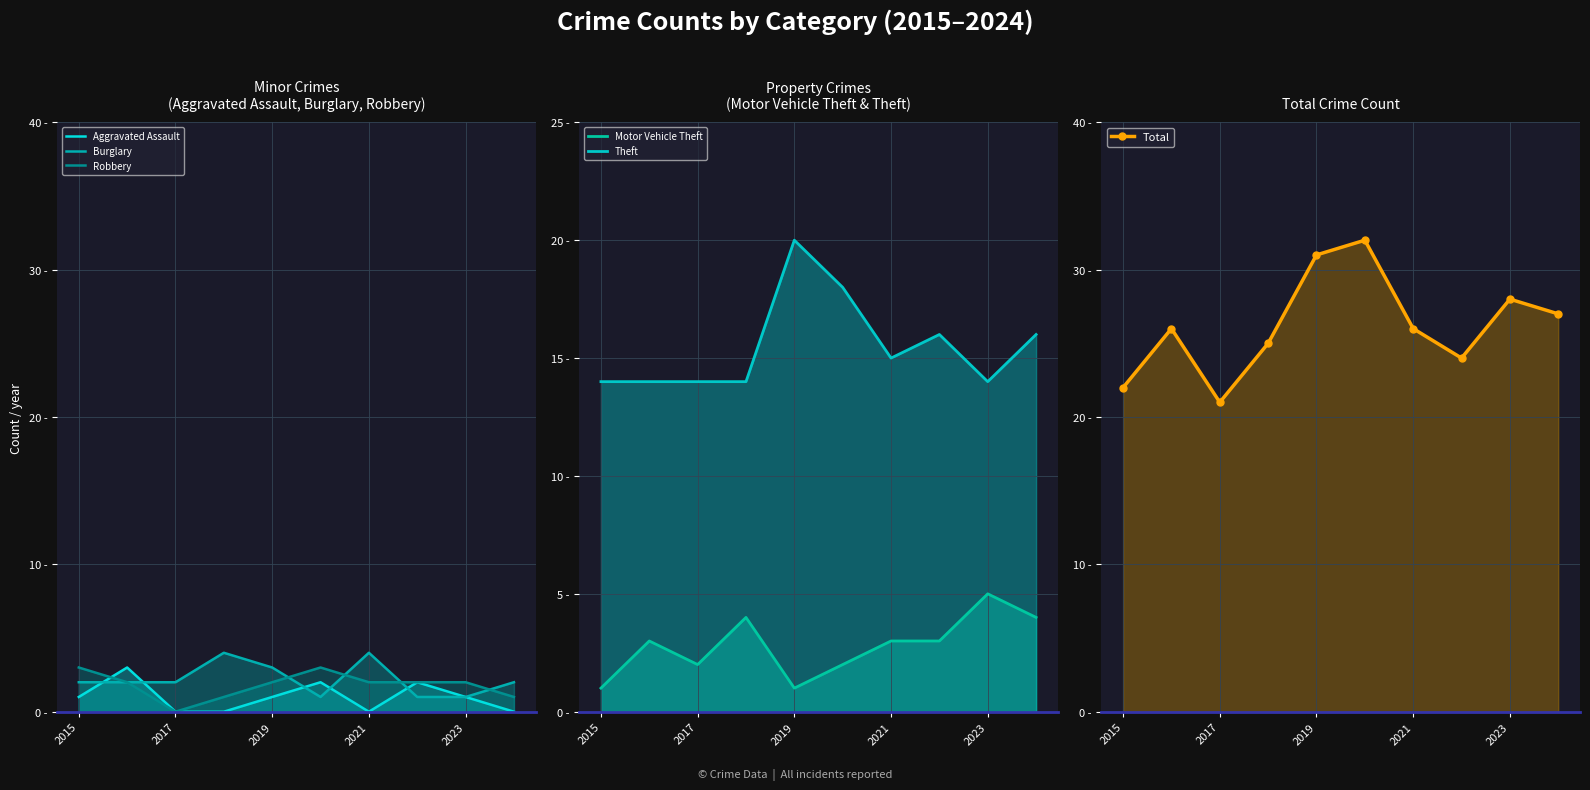

What value does the Burglary series have at 9?

2